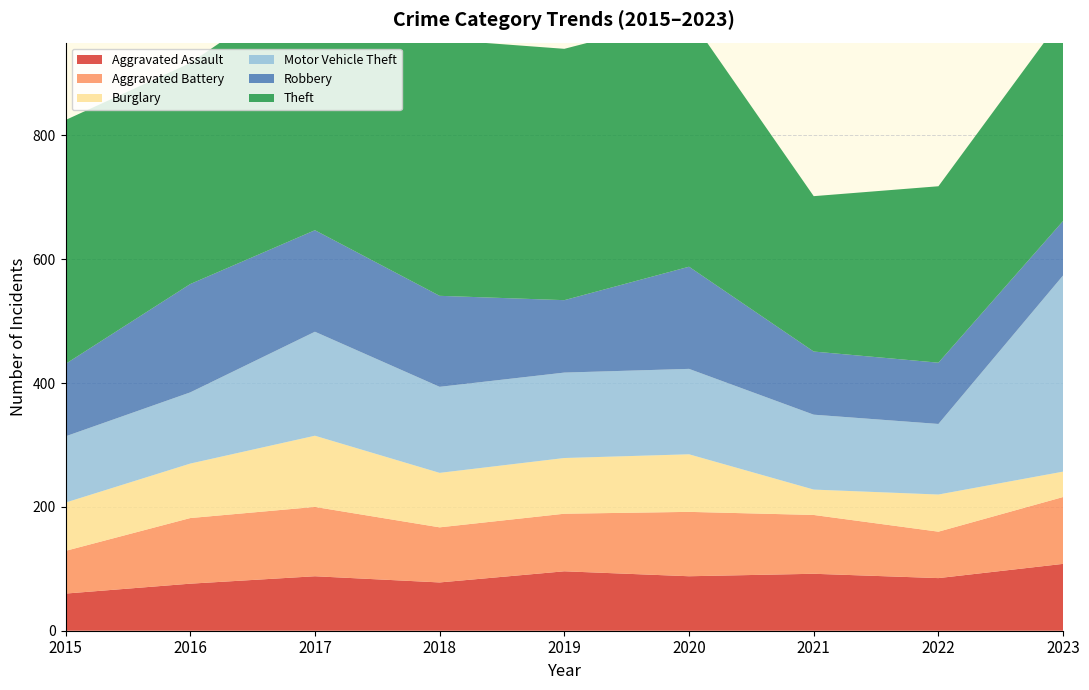

Reading left to right, transcribe all the data shown in this chart.

Aggravated Assault: 2015=60	2016=76	2017=88	2018=78	2019=96	2020=88	2021=92	2022=85	2023=108
Aggravated Battery: 2015=69	2016=106	2017=112	2018=89	2019=93	2020=104	2021=95	2022=75	2023=108
Burglary: 2015=78	2016=88	2017=115	2018=88	2019=90	2020=93	2021=41	2022=60	2023=41
Motor Vehicle Theft: 2015=107	2016=115	2017=168	2018=139	2019=138	2020=138	2021=121	2022=114	2023=317
Robbery: 2015=117	2016=175	2017=164	2018=147	2019=117	2020=165	2021=102	2022=99	2023=88
Theft: 2015=394	2016=357	2017=408	2018=414	2019=406	2020=404	2021=251	2022=285	2023=330